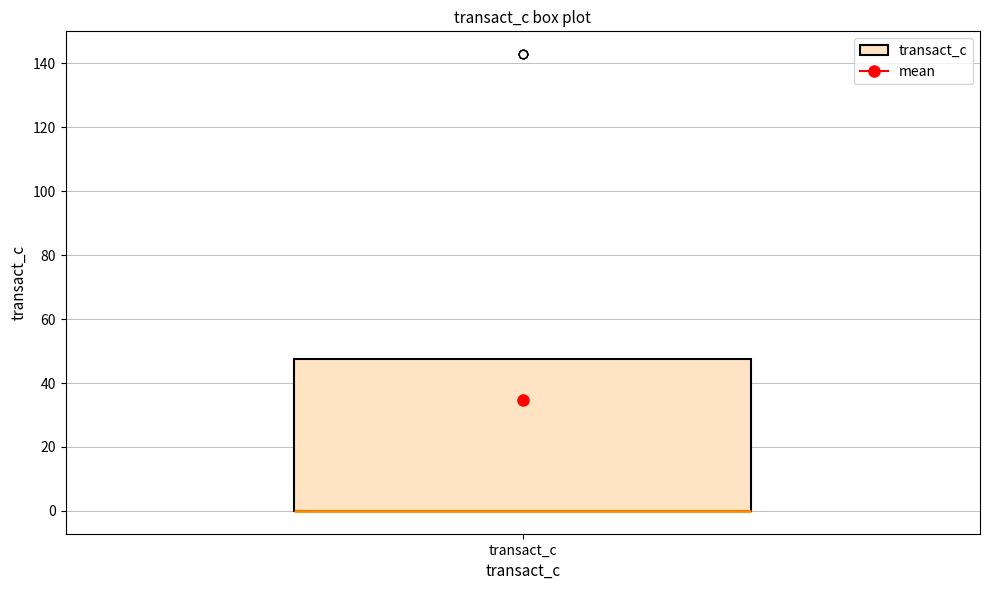

Read this box plot against the y-axis: the position of the median line, the range covered by the box, and the ends of both whiskers. The values are not printed on the chart, so give them approximately, as read against the axis.

median 0 (drawn on the box's lower edge), box 0 to 48, whiskers 0 to 48